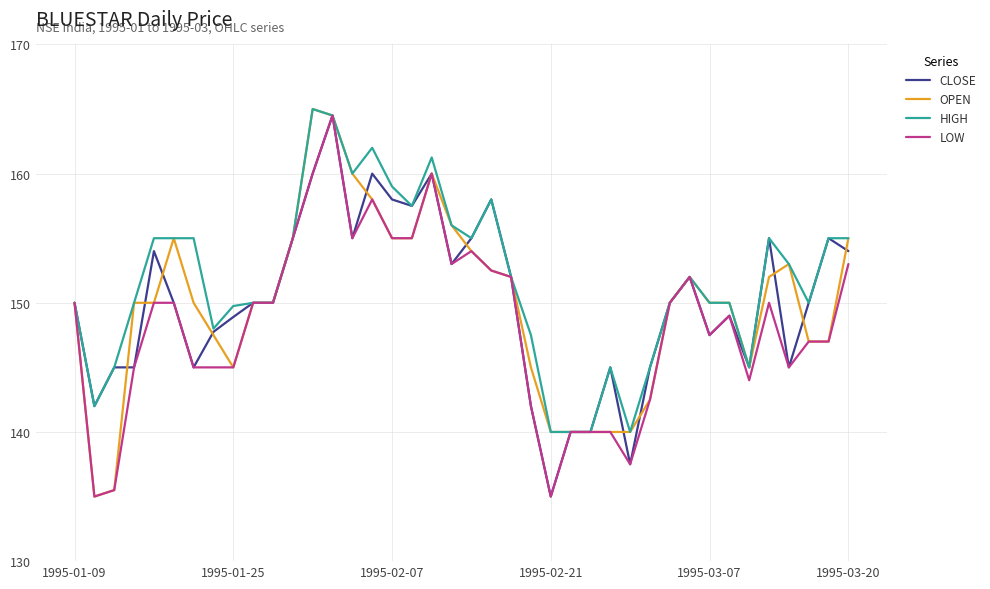

Which series has the largest total across all categories?

HIGH